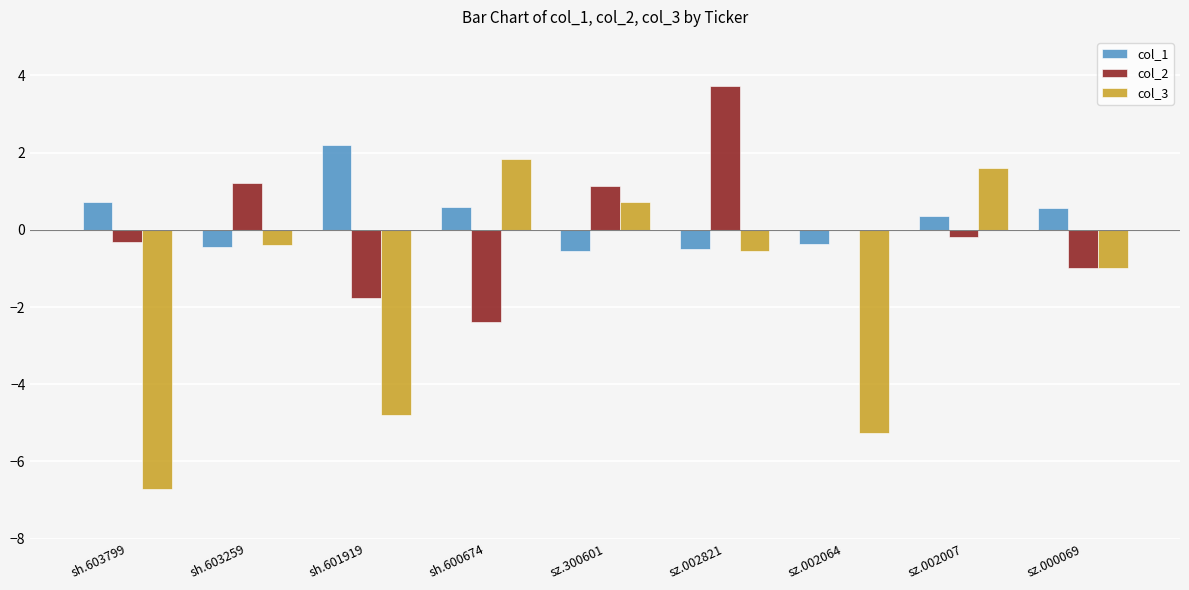

At which category is the sum across all series the highest?

sz.002821